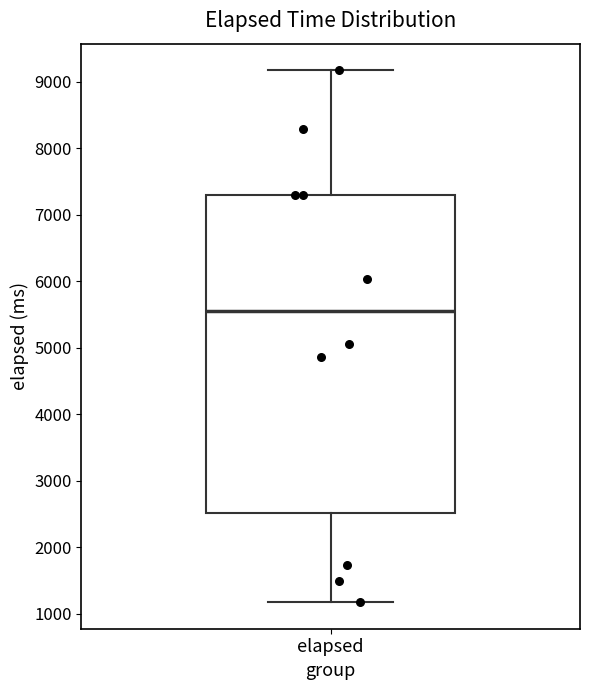

Where is the lower edge of the box for elapsed on the y-axis? The values are not printed on the chart, so give them approximately, as read against the axis.

2500